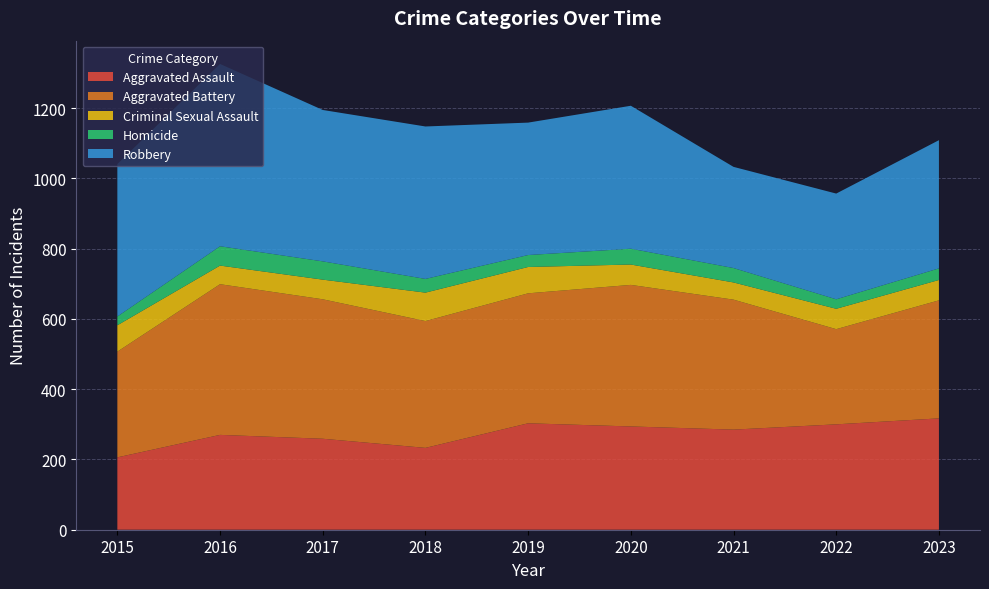

Reading left to right, list all the values displayed in this chart.

Aggravated Assault: 206	270	259	233	303	294	285	300	317
Aggravated Battery: 301	429	397	361	370	403	370	271	336
Criminal Sexual Assault: 75	53	56	81	75	58	49	58	58
Homicide: 25	55	52	39	34	45	41	27	33
Robbery: 434	519	431	434	377	407	288	301	365